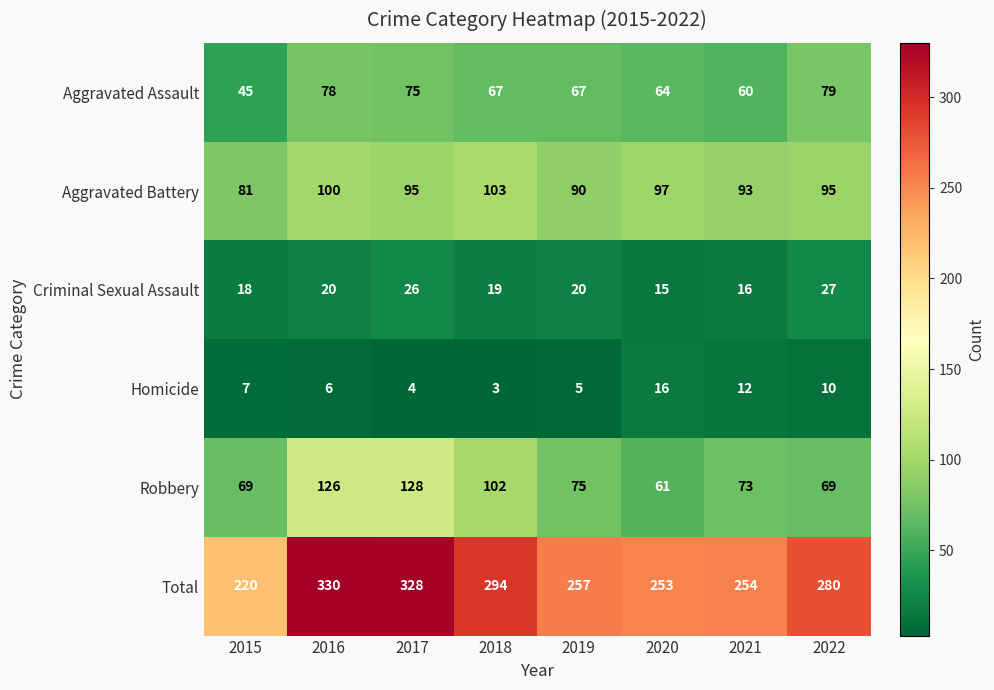

How many series are shown in this chart?

6